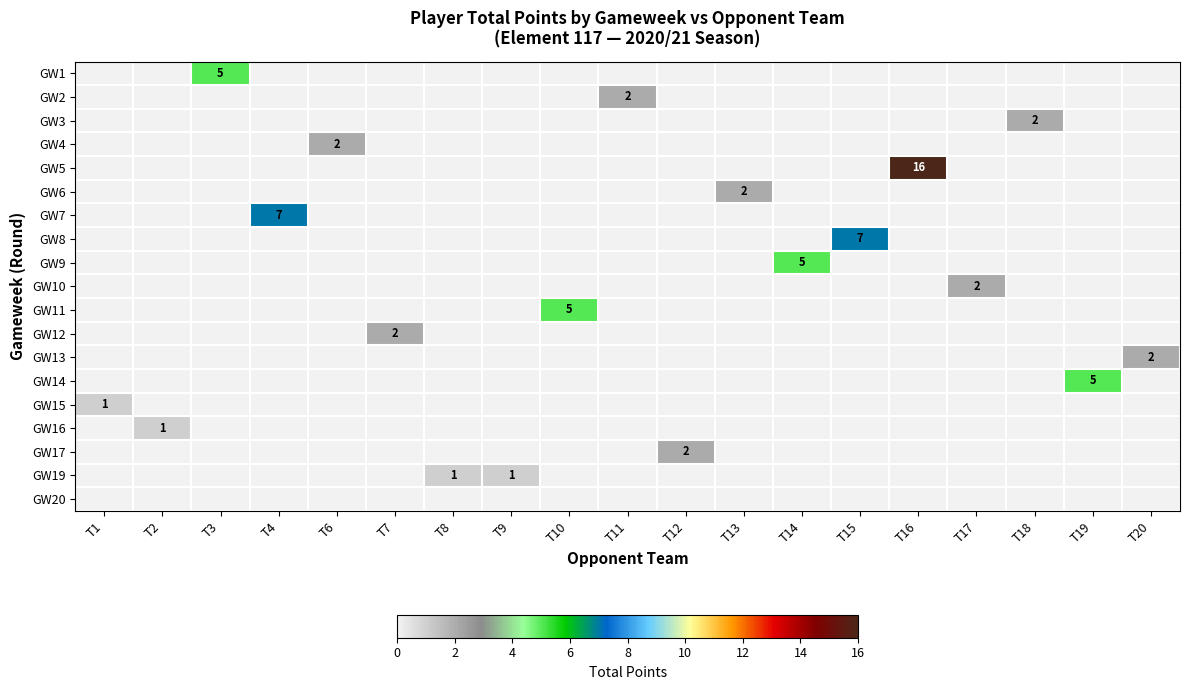

What is the highest value of the row_0 series?

5